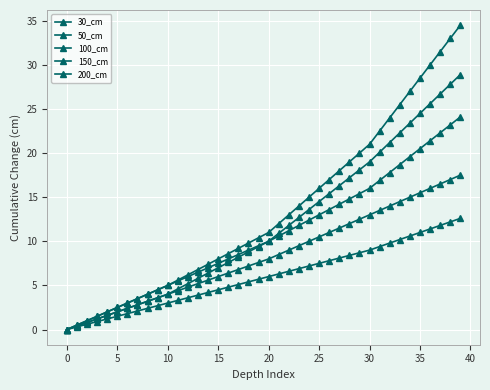

At which label is 30_cm closest to 6?

20